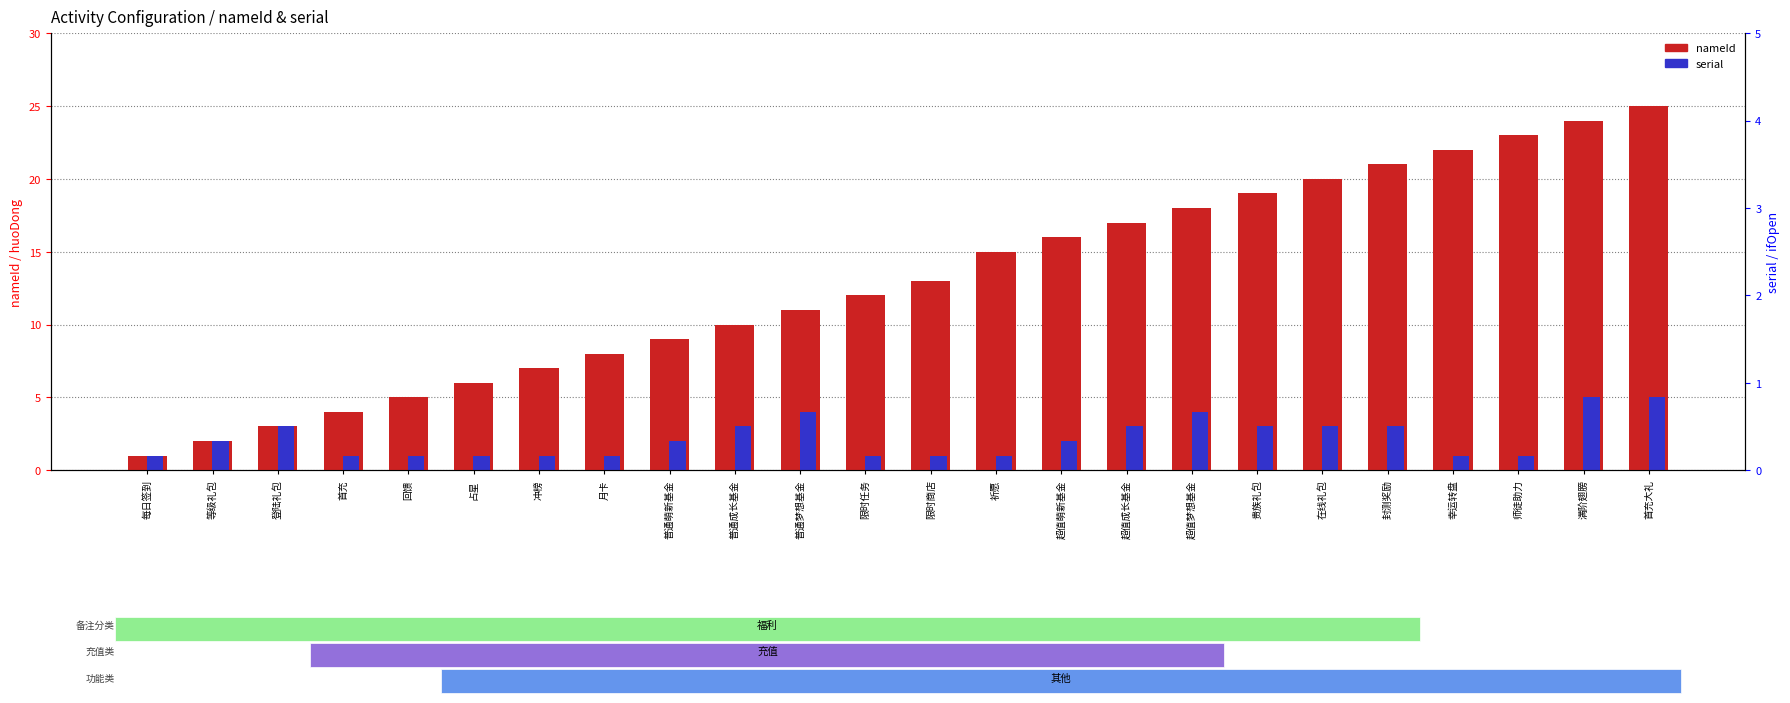

At how many categories does at least one series exceed 5?

19